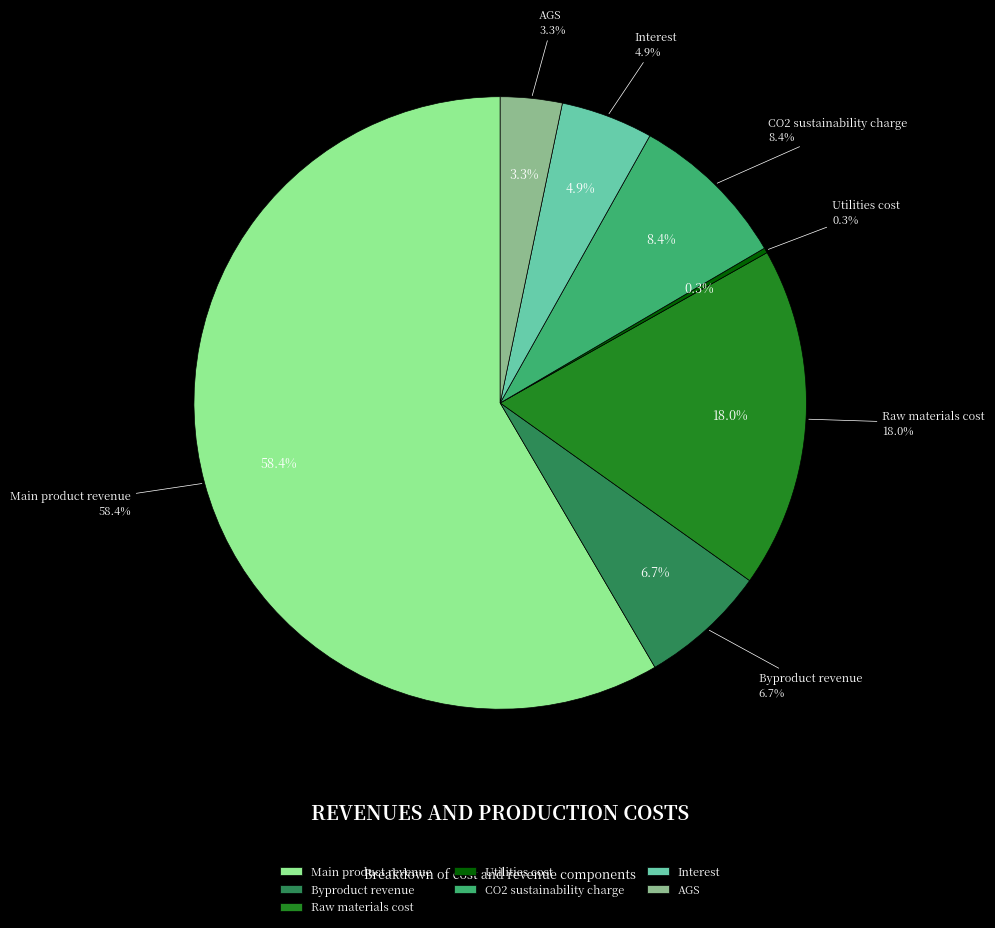

Which category has the biggest portion of the pie?

Main product revenue